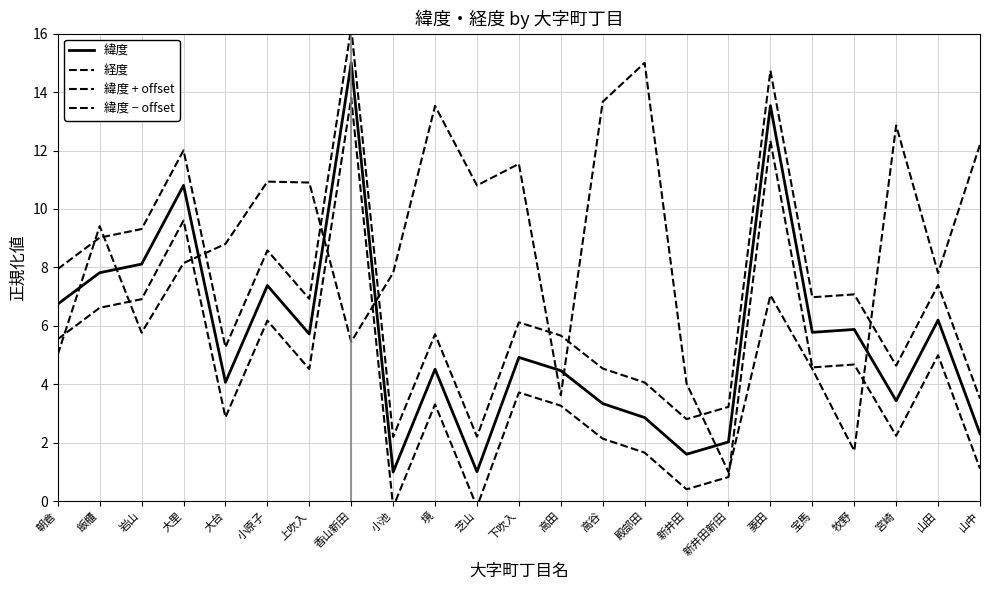

In 緯度, how many points are higher than both neighbors (excluding endpoints)?

8